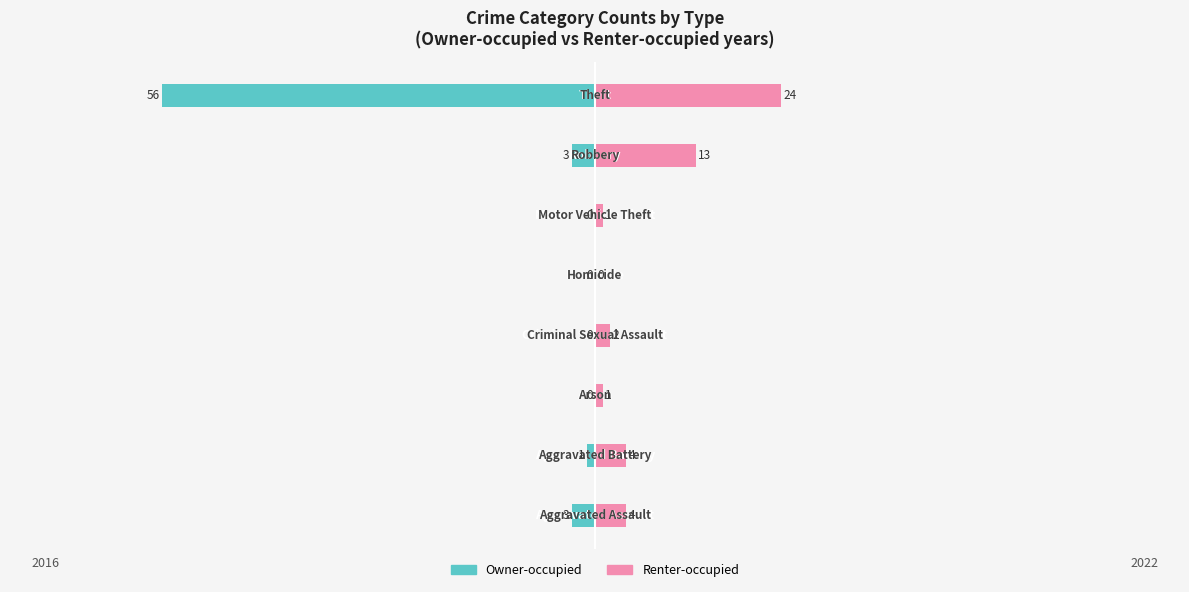

Which has a higher value, 4 or 2?

4